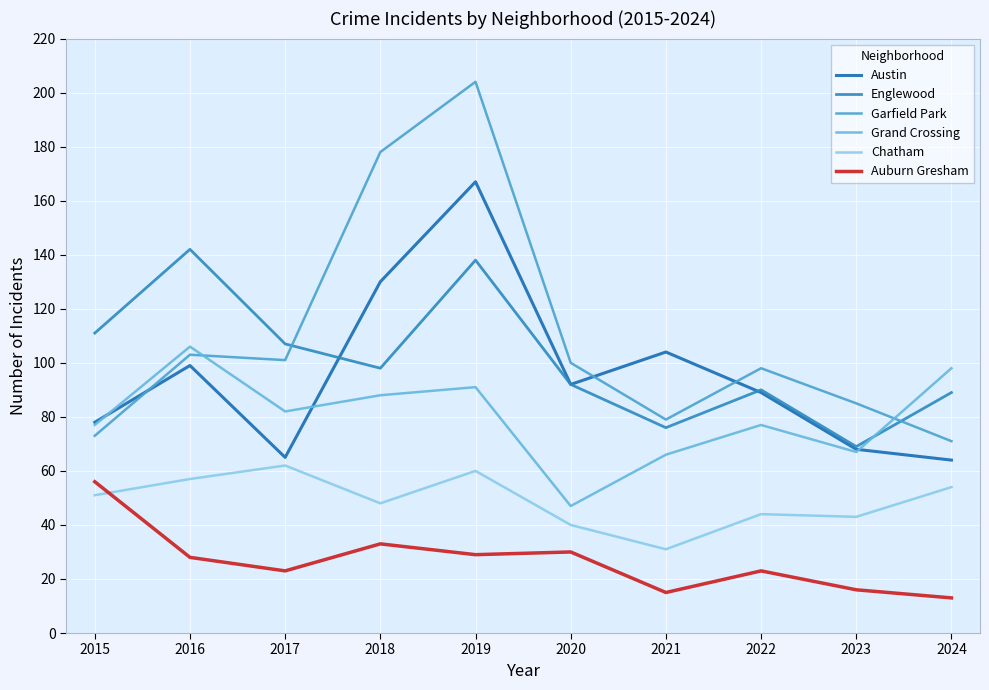

What is the sum of all Chatham values?

490